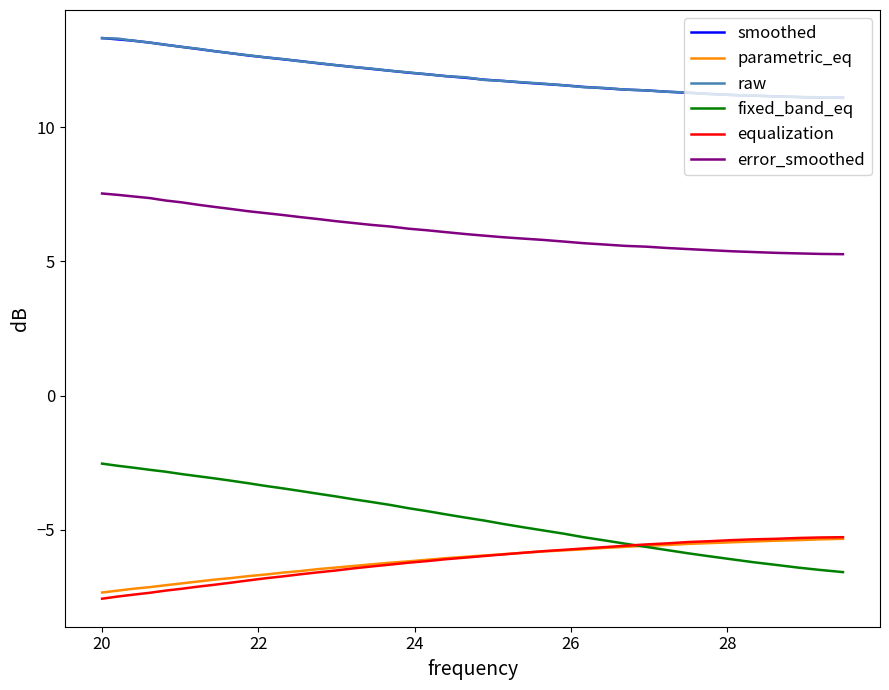

What is the lowest value of the equalization series?

-7.6